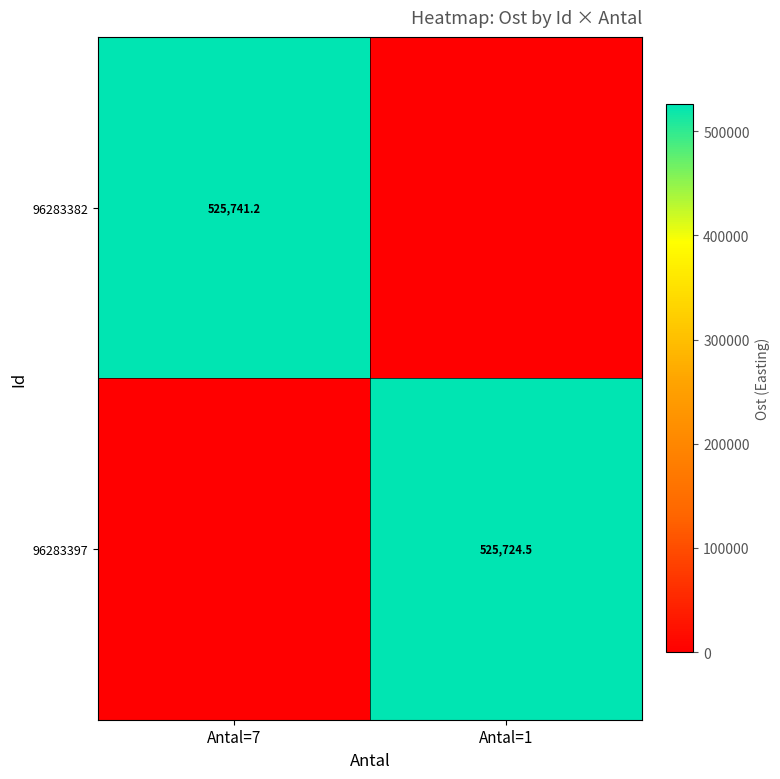

The 96283382 series shows 849626.1 at Antal=7. True or false?

False